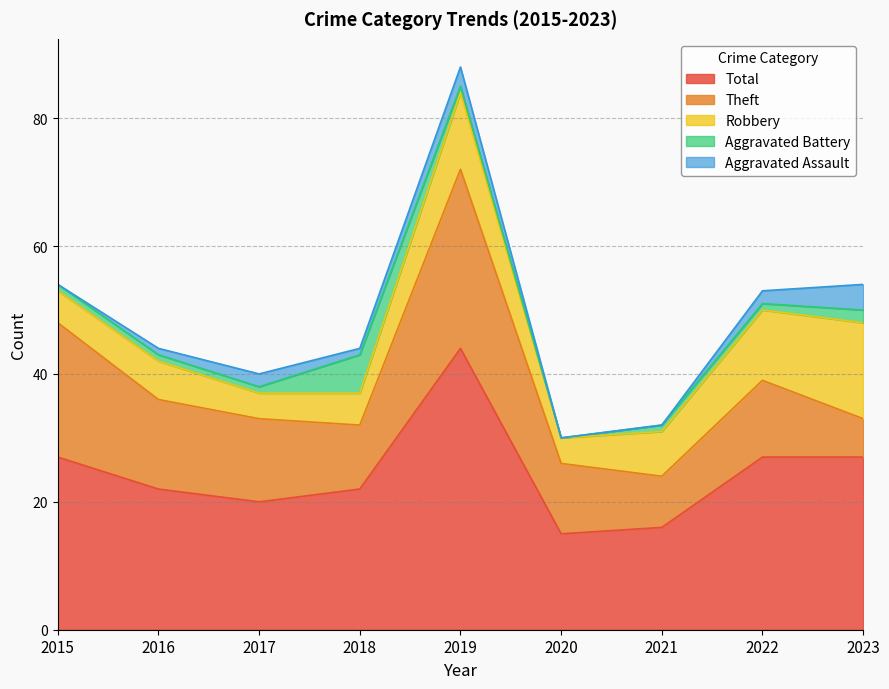

At 2020, list the series in order from smallest to largest.

Aggravated Assault, Aggravated Battery, Robbery, Theft, Total